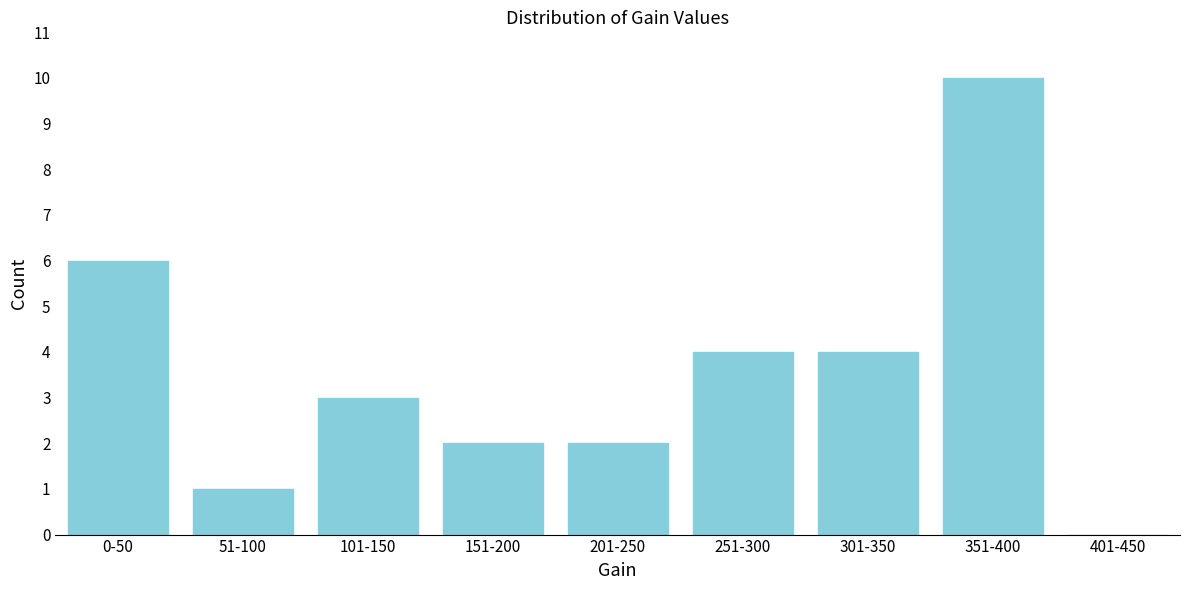

Reading right to left, transcribe all the data shown in this chart.

401-450=0	351-400=10	301-350=4	251-300=4	201-250=2	151-200=2	101-150=3	51-100=1	0-50=6